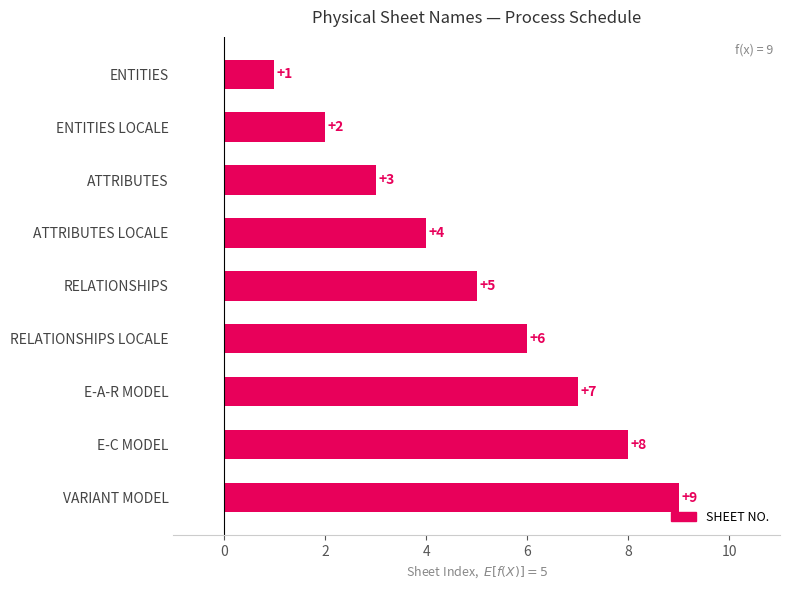

At which category does the chart reach its peak across all series?

VARIANT MODEL